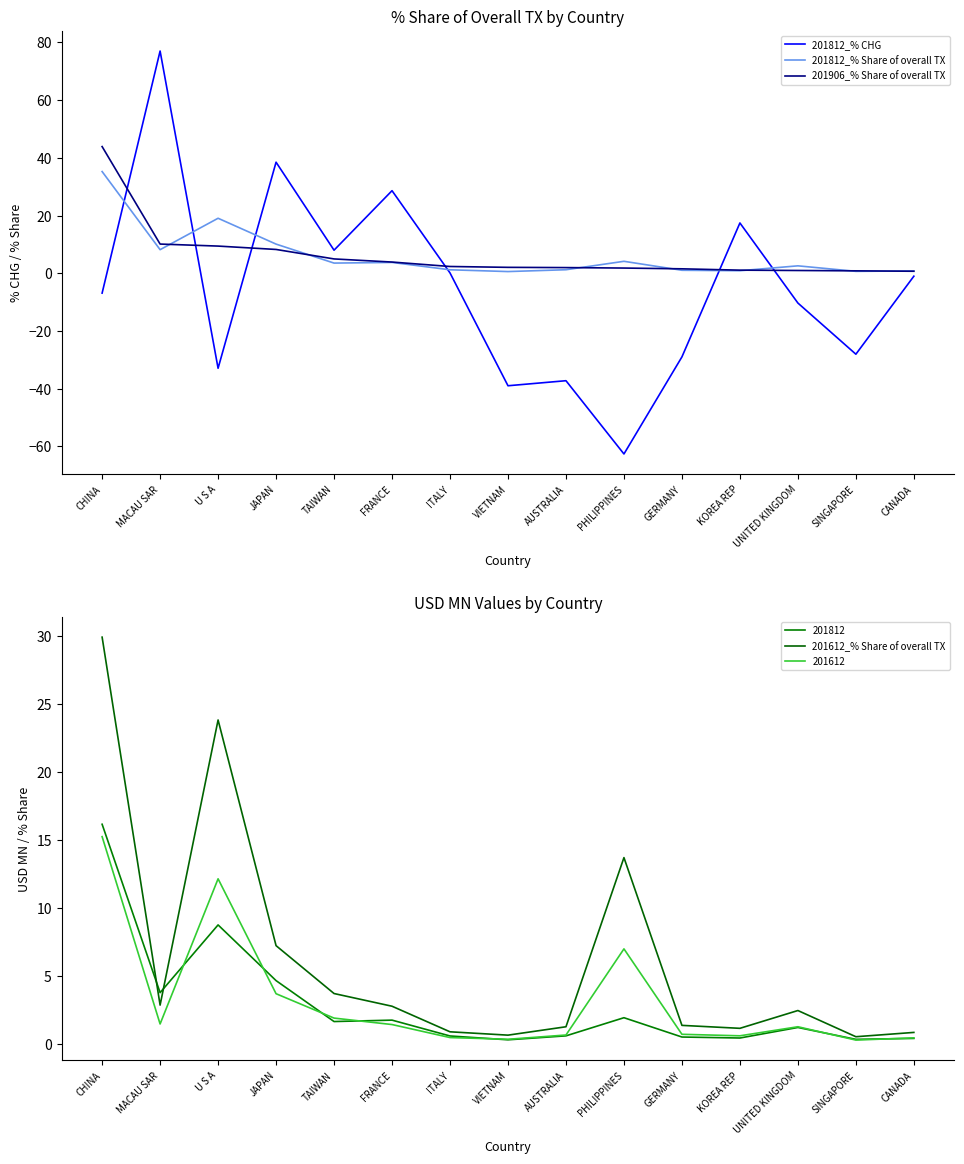

Which series ends up on top after the final intersection of 201812_% CHG and 201812_% Share of overall TX?

201812_% Share of overall TX